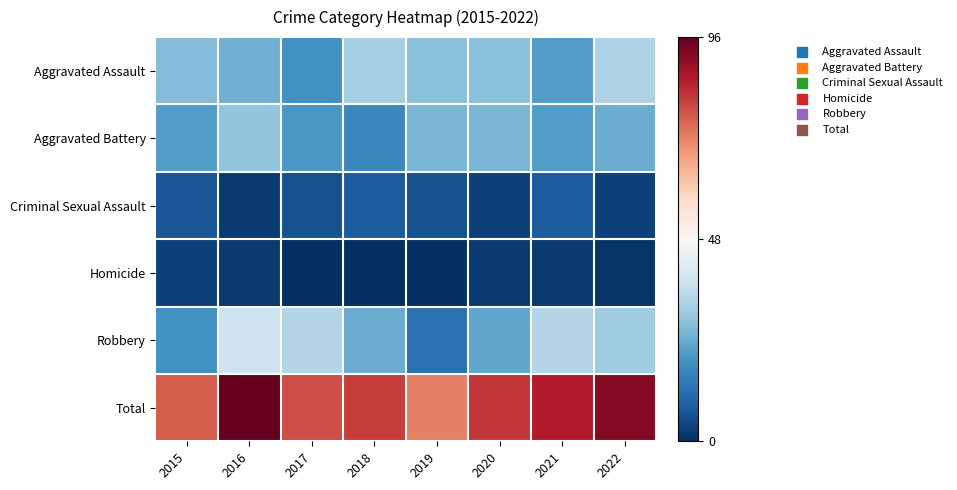

How many distinct data groups are displayed?

6